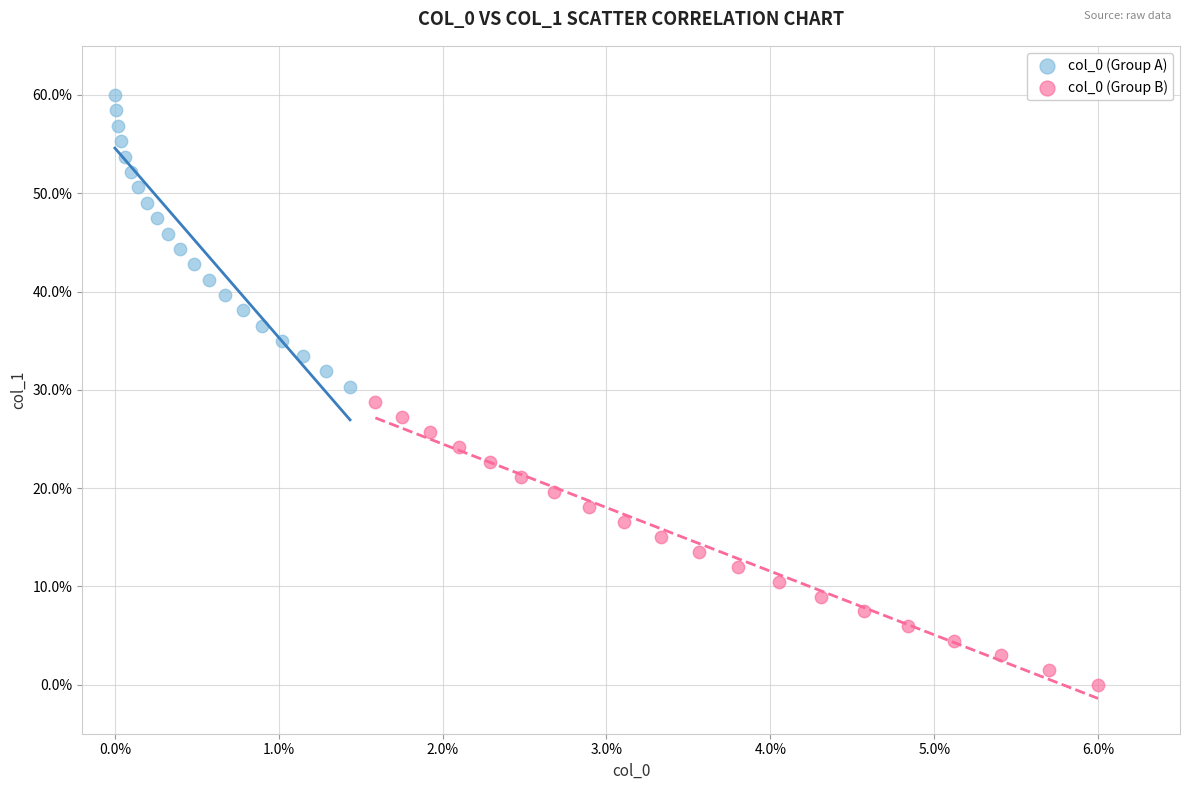

Which series has the largest Y range (max minus min)?

col_0 (Group A)